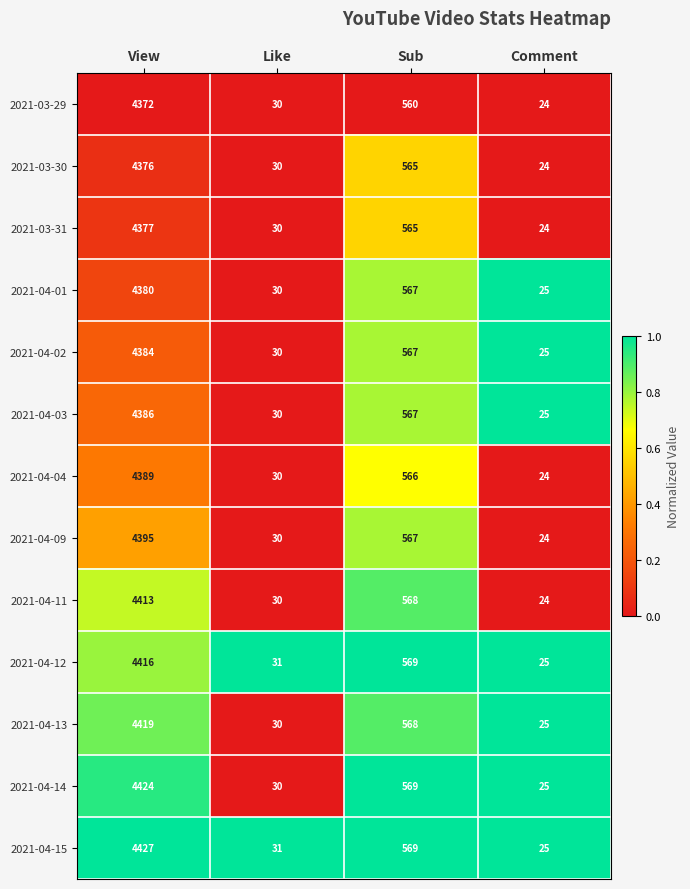

The 2021-03-30 series shows 30 at Like. True or false?

True